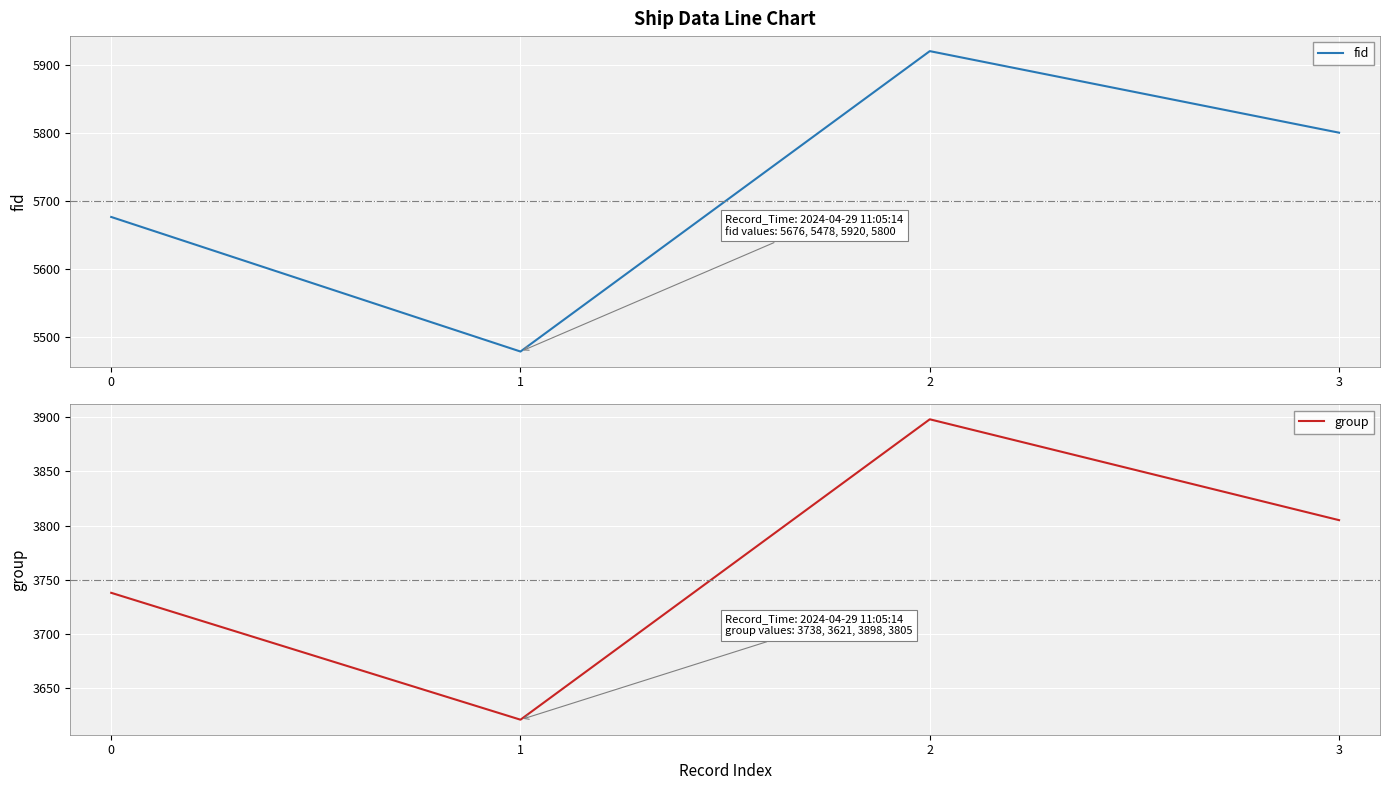

Reading left to right, list all the values displayed in this chart.

fid: 0=5676	1=5478	2=5920	3=5800
group: 0=3738	1=3621	2=3898	3=3805